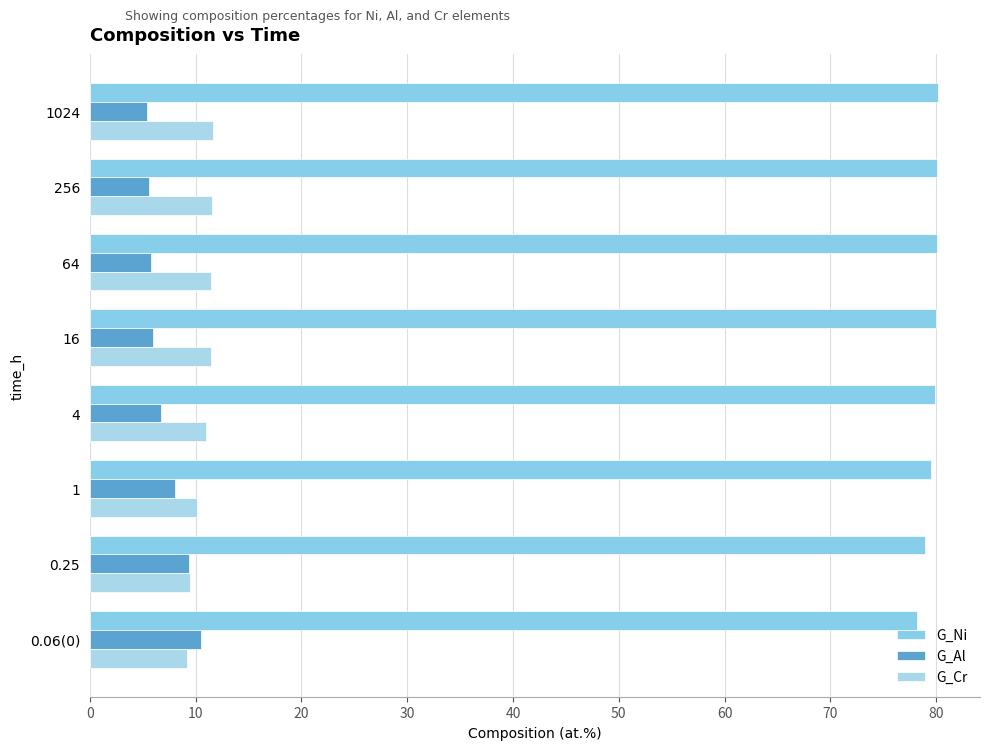

How many distinct data groups are displayed?

3